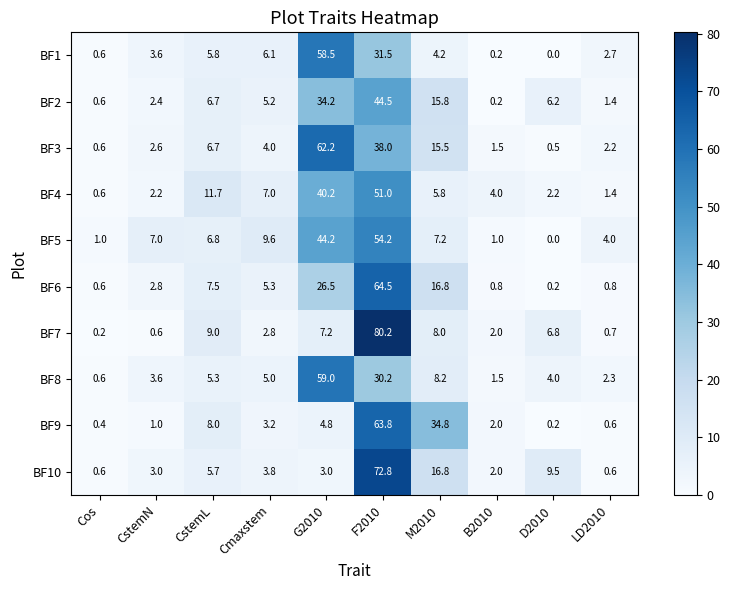

True or false: BF7 has a value of 2.8 at Cmaxstem.

True